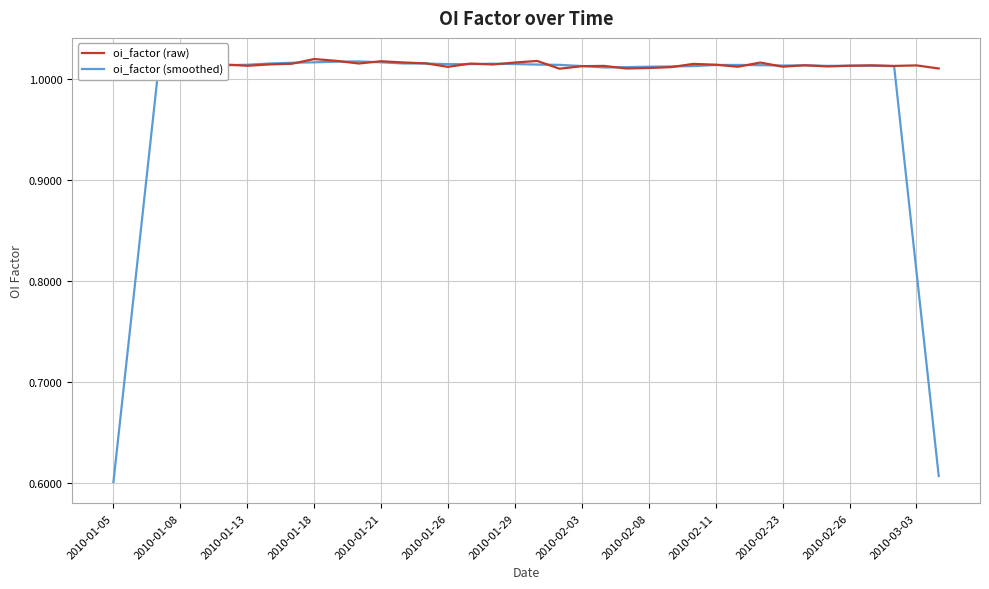

Where do oi_factor (raw) and oi_factor (smoothed) first cross each other?

2010-01-08 and 2010-01-13